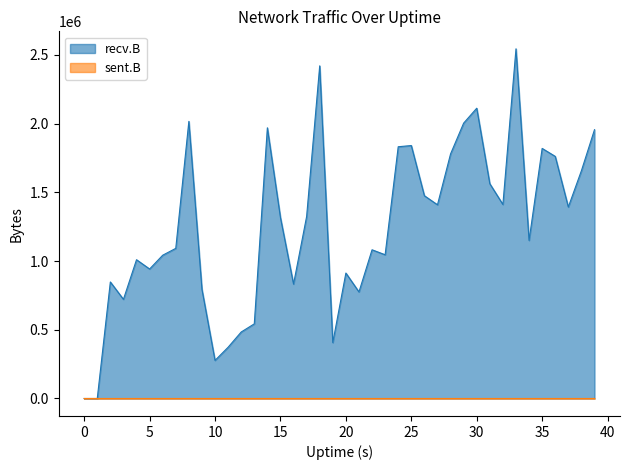

Rank the series at 22 from highest to lowest value.

recv.B, sent.B